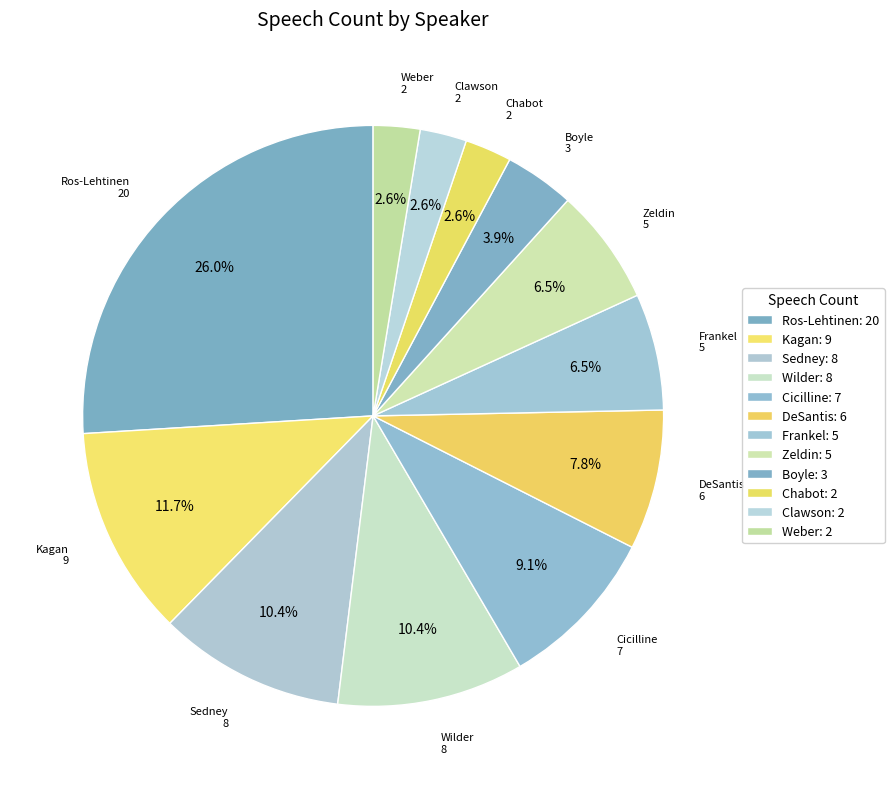

Approximately how many times larger is the value at Clawson compared to Sedney?

0.2